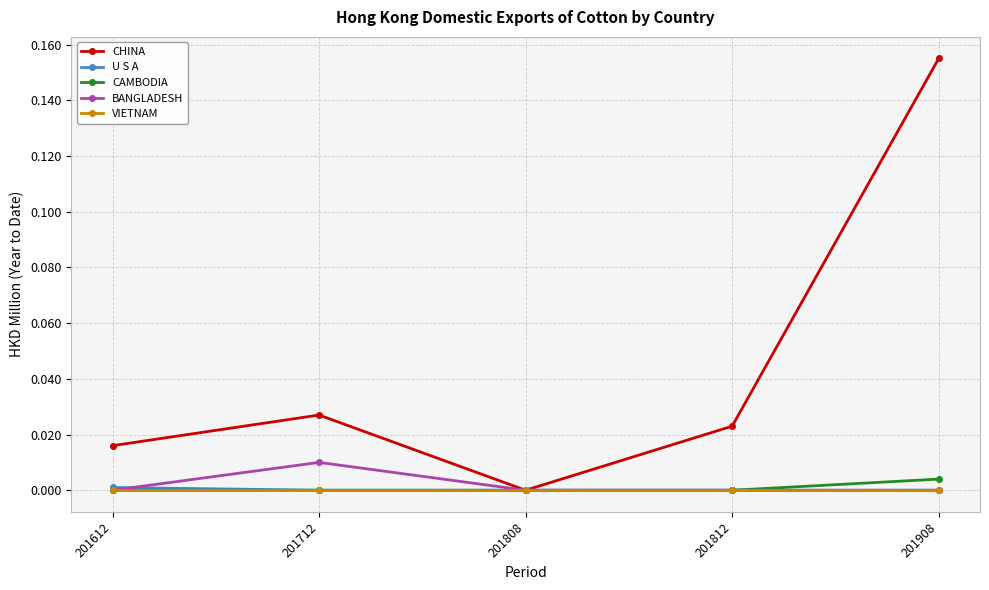

Which category has the highest value across all series?

201908